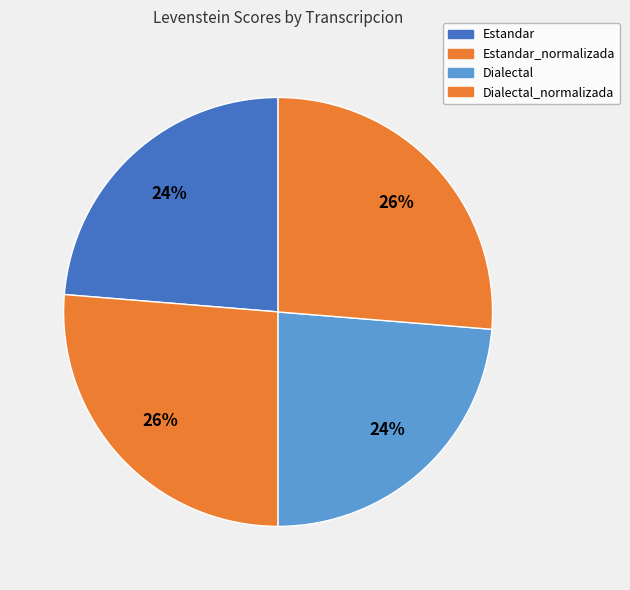

What is the ratio of the value at Dialectal_normalizada to the value at Estandar?

1.1